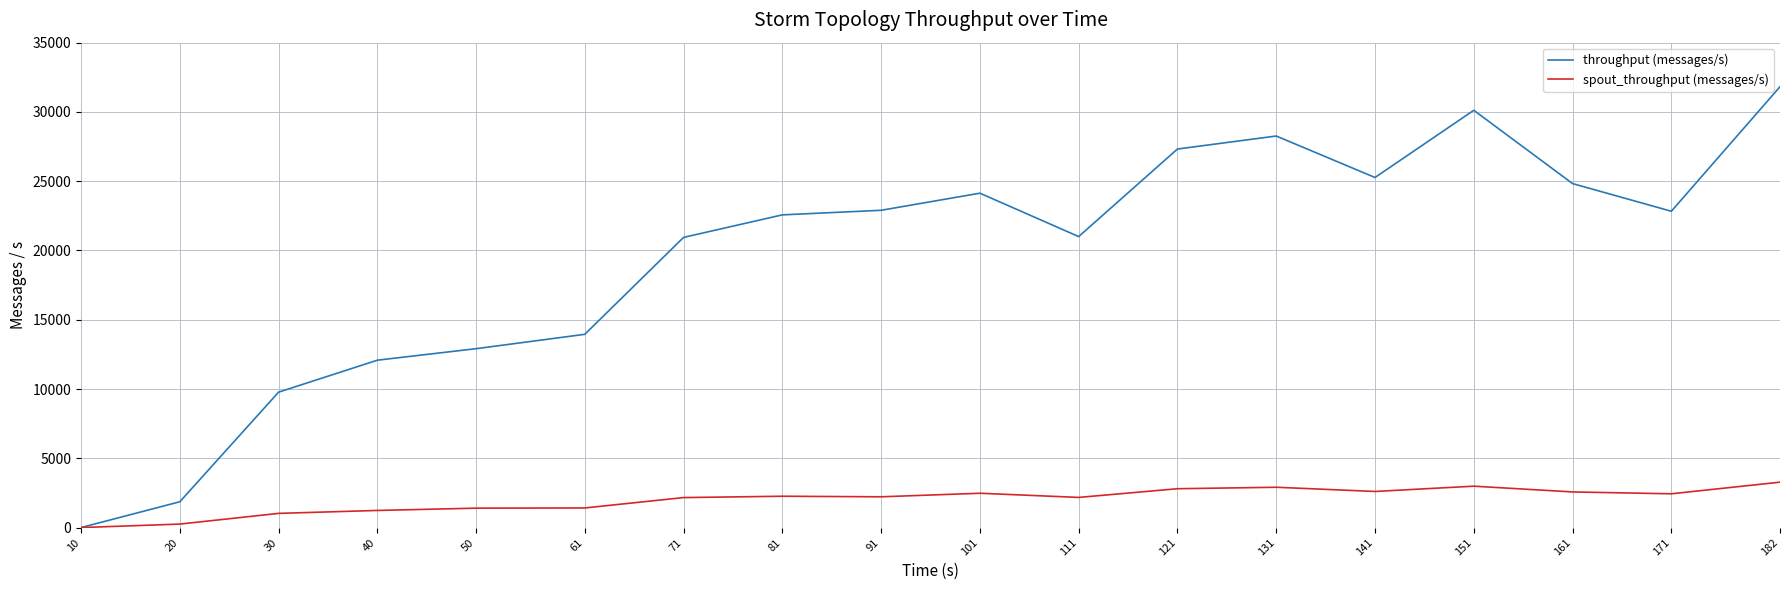

What is the sum of all spout_throughput (messages/s) values?

36225